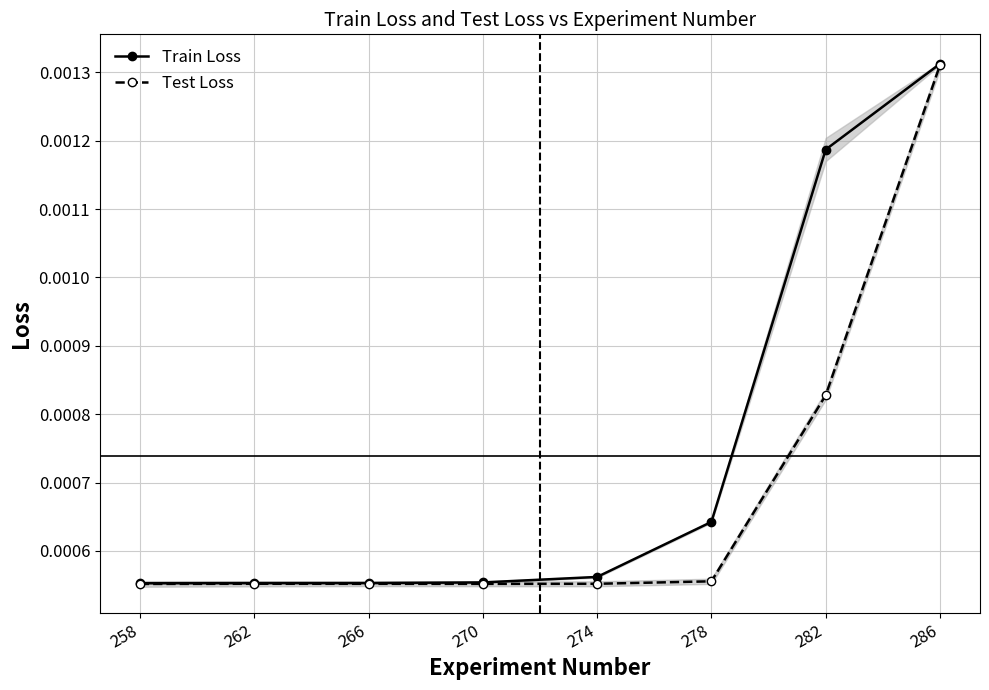

Which has a higher value, 274 or 266?

274